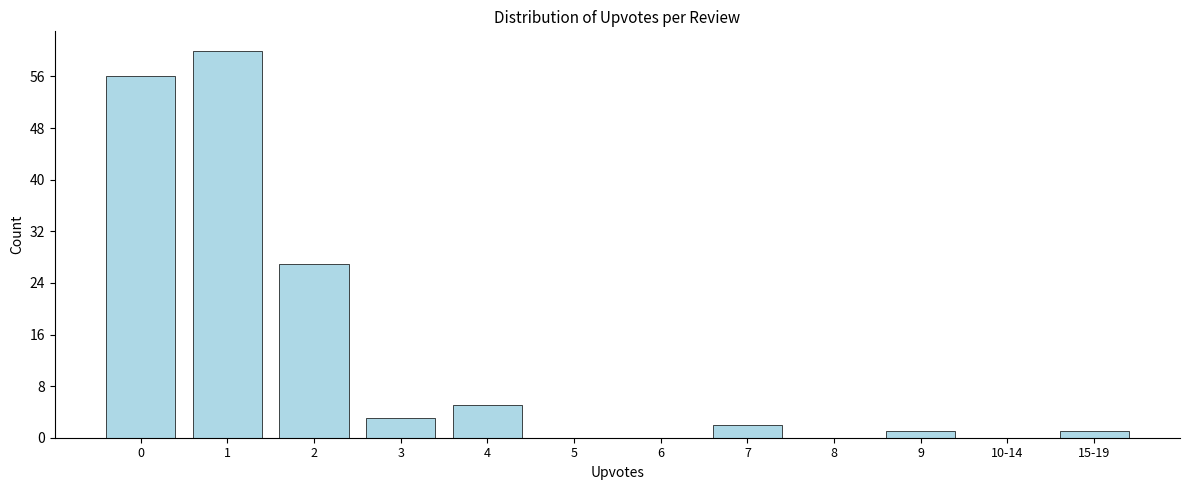

Reading right to left, transcribe all the data shown in this chart.

15-19=1	10-14=0	9=1	8=0	7=2	6=0	5=0	4=5	3=3	2=27	1=60	0=56